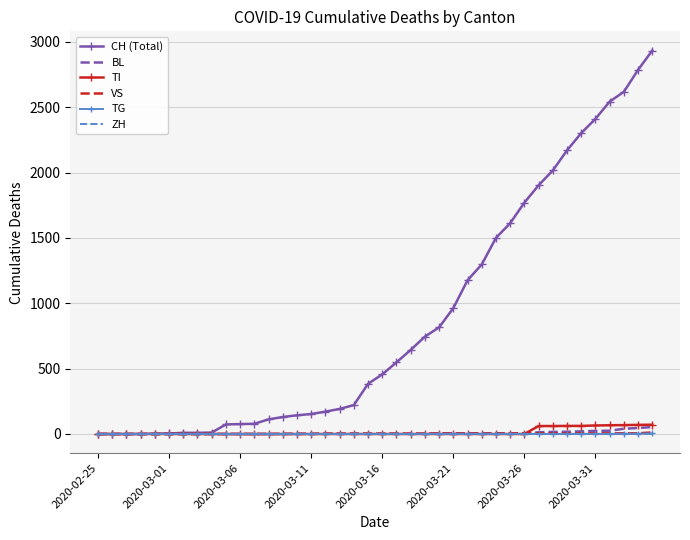

Which series has the widest spread of values?

CH (Total)